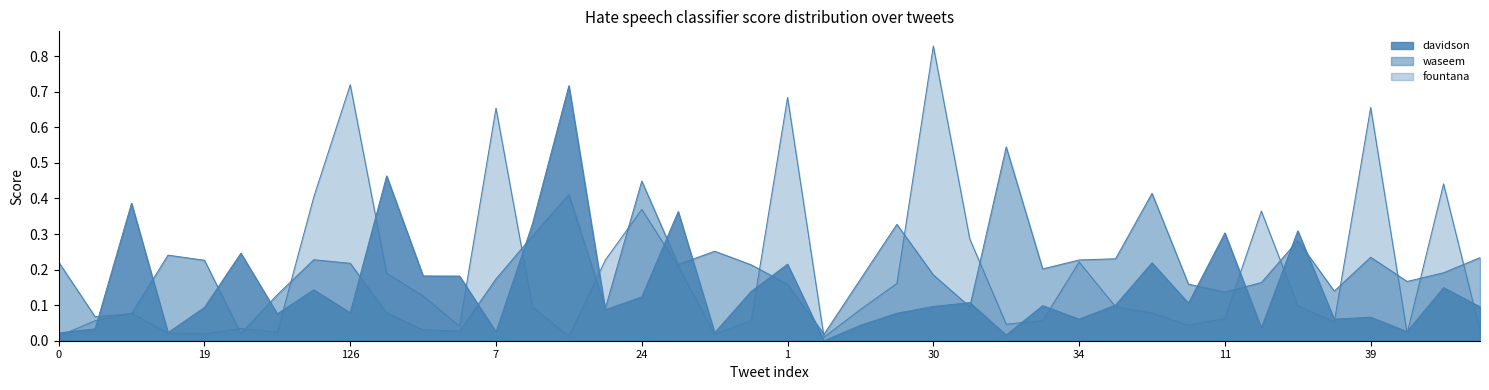

At which category does waseem reach its first local peak?

5